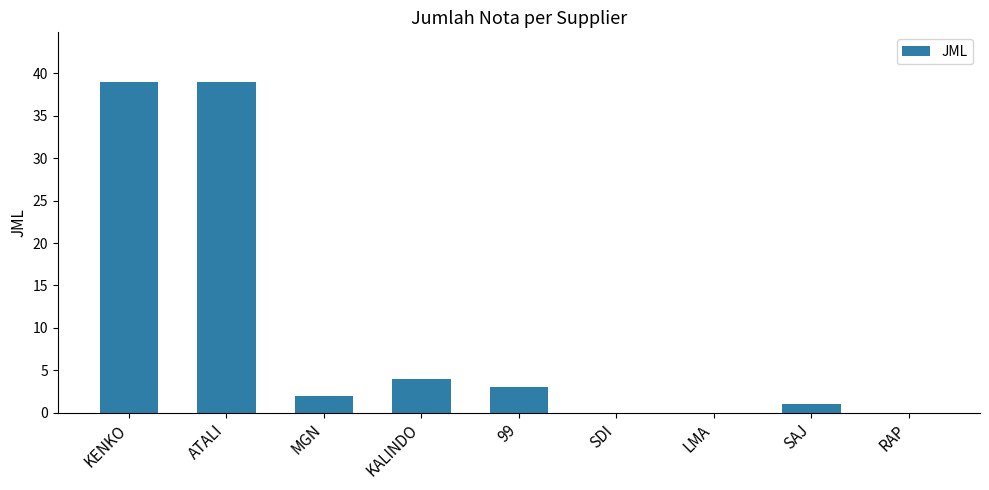

Is it true that the value at ATALI is 39?

True